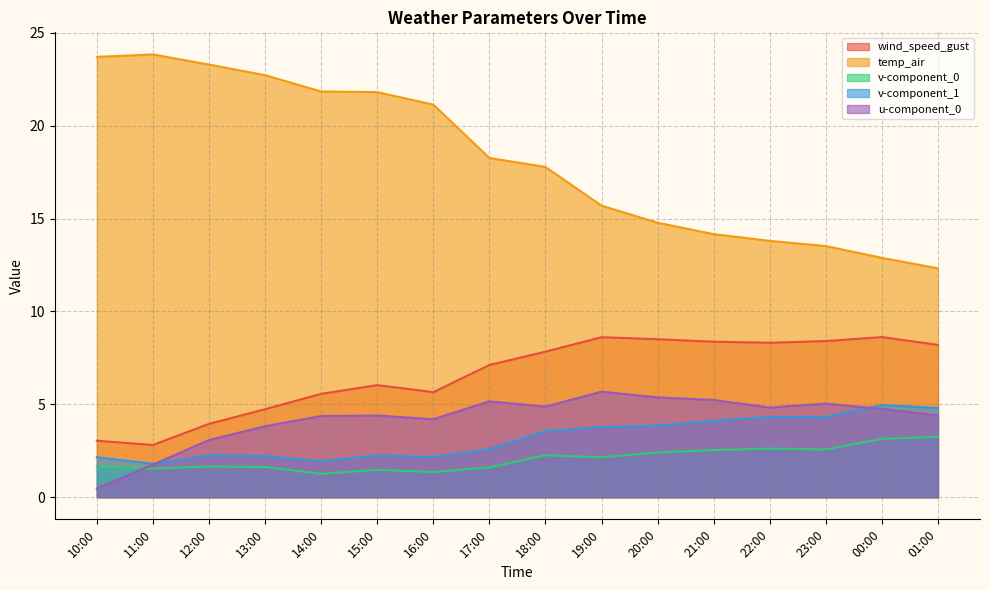

What is the difference between the maximum and minimum values in the v-component_1 series?

3.2